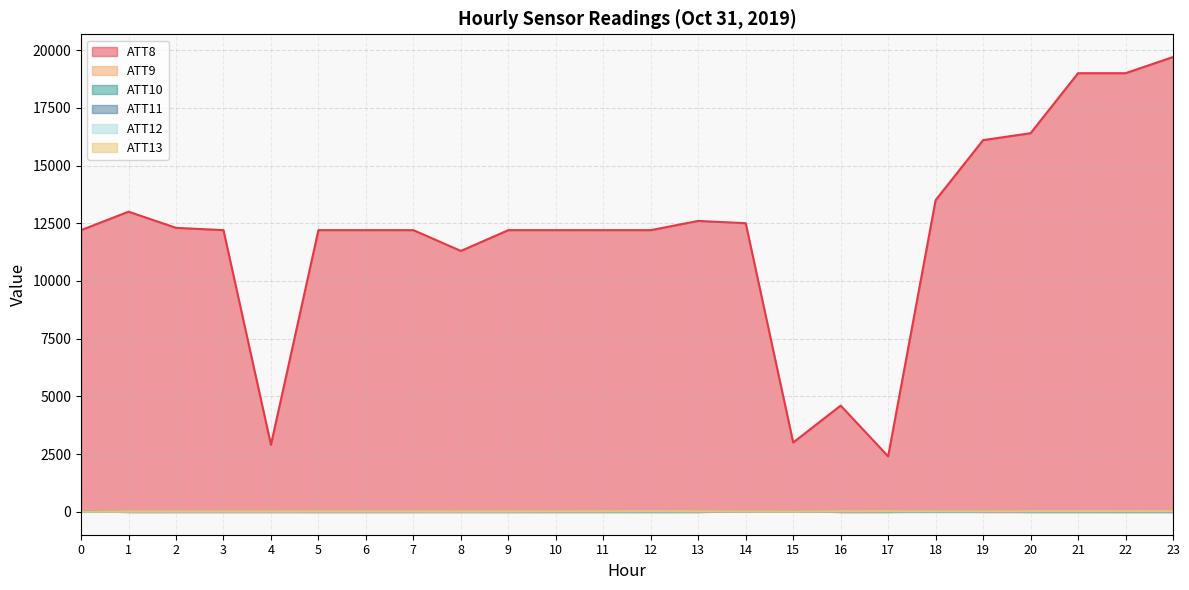

True or false: ATT8 and ATT9 cross at least once.

False